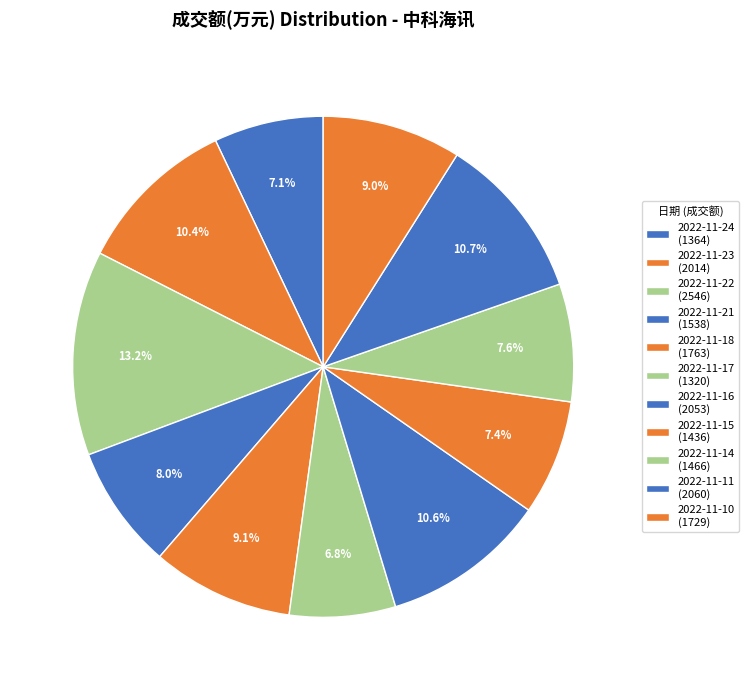

Count the number of slices in the pie.

11